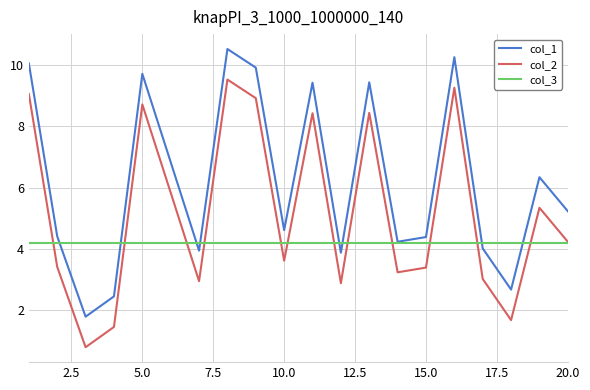

True or false: col_1 and col_2 cross at least once.

False